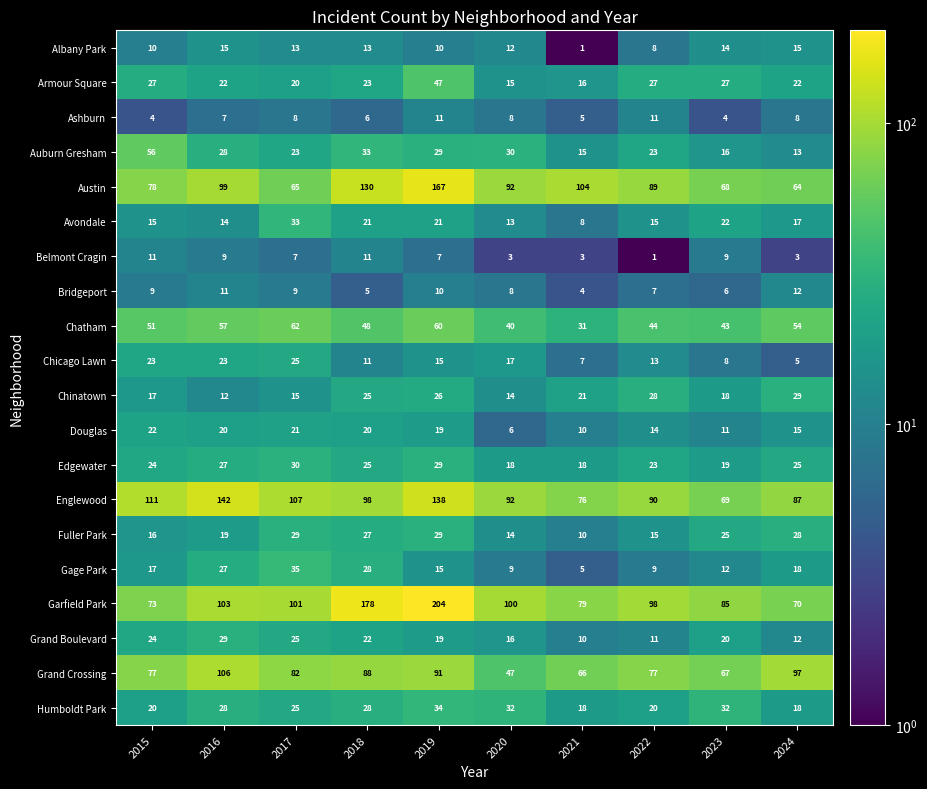

What is the sum of the Bridgeport values at 2015 and 2019?

19